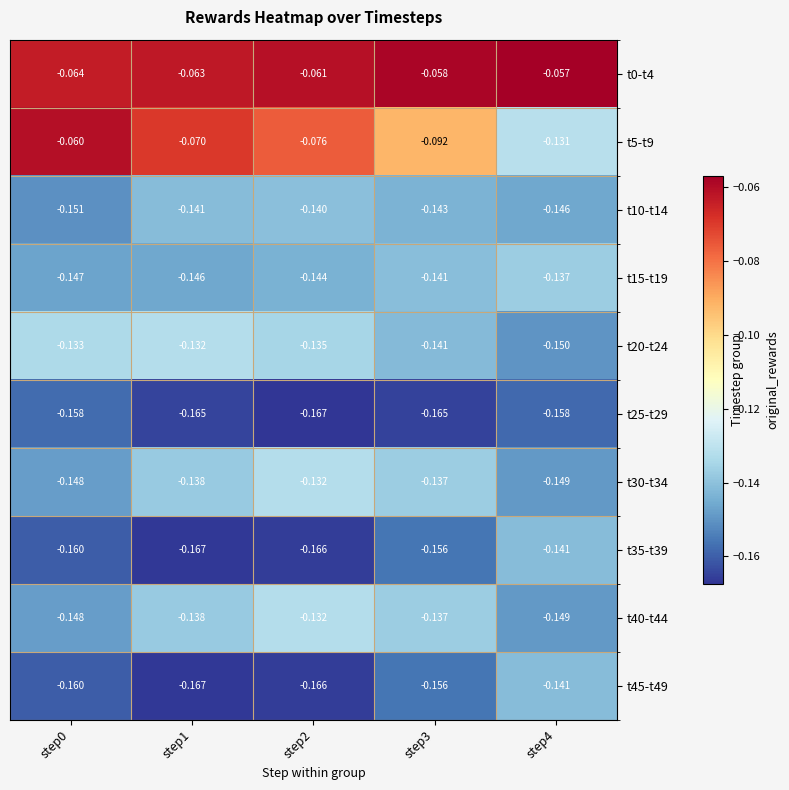

What is the total value across all series at step0?

-1.3